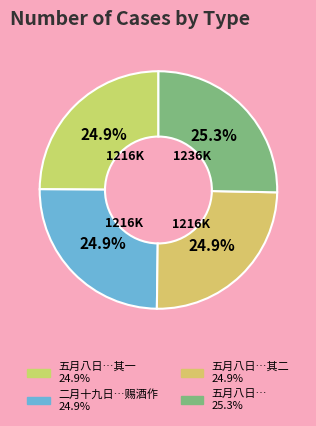

Which slice is the largest?

五月八日升除崇文少监兼经筵官拜觐行殿二首